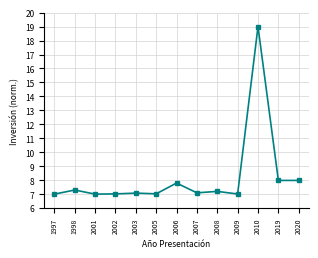

Which label corresponds to the largest value in the chart?

2010